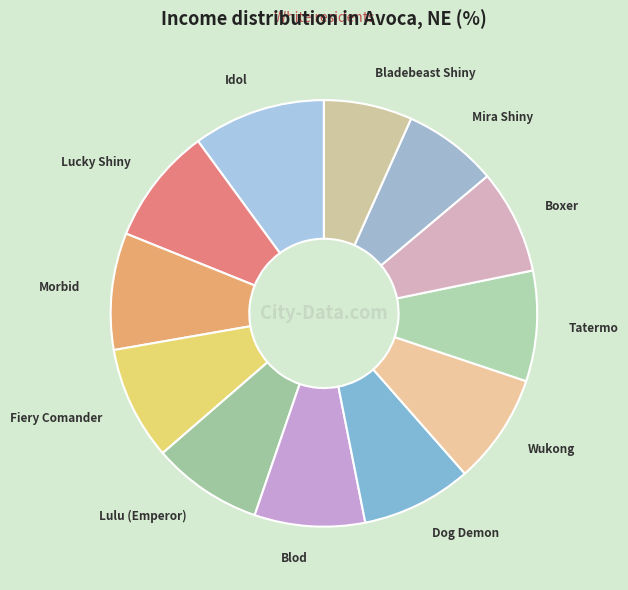

Is it true that Lulu (Emperor) is 8% of the pie?

True